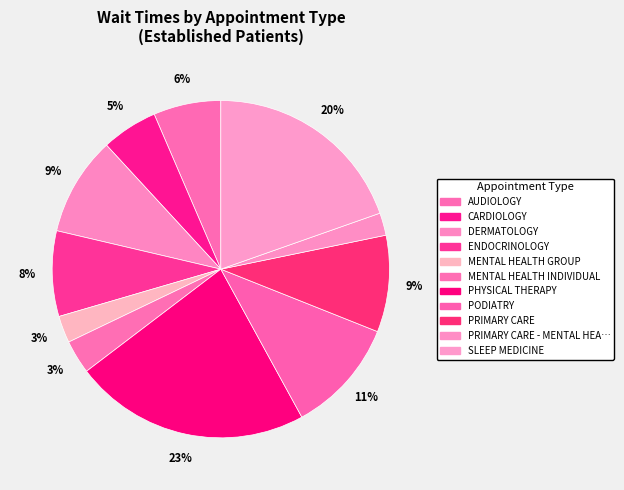

How many slices are in this pie chart?

11